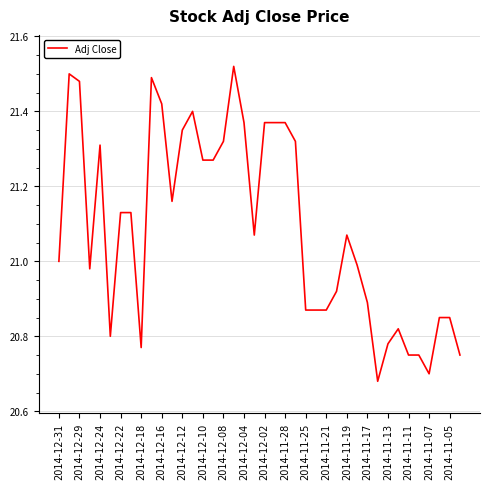

Is it true that the value at 2014-12-24 is 31.5?

False